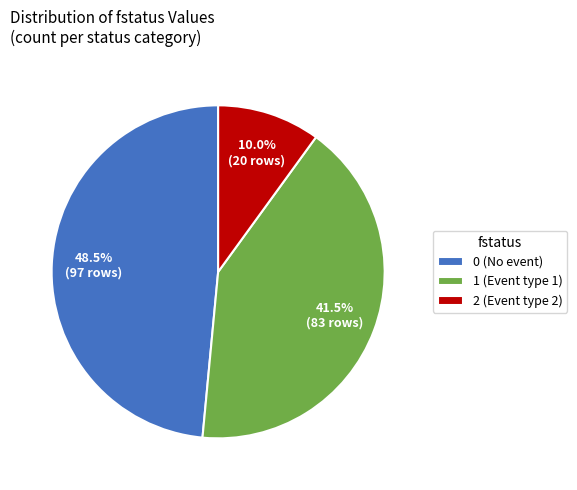

What portion of the pie excludes 2 (Event type 2)?

90.0%